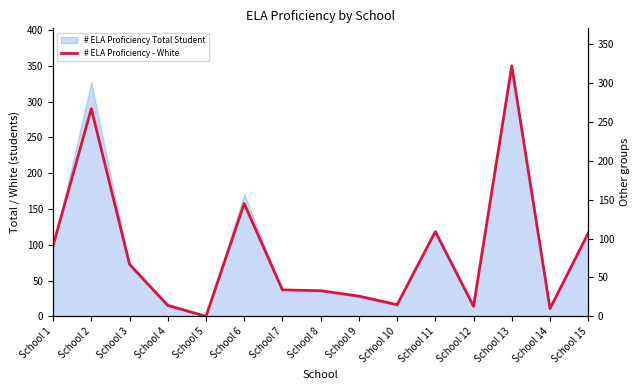

Between School 5 and School 13, which is larger?

School 13